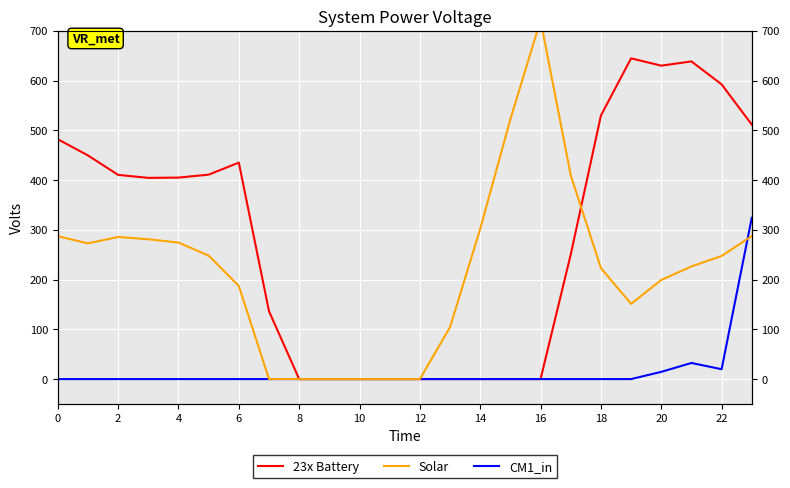

What is the maximum value for 23x Battery?

644.5